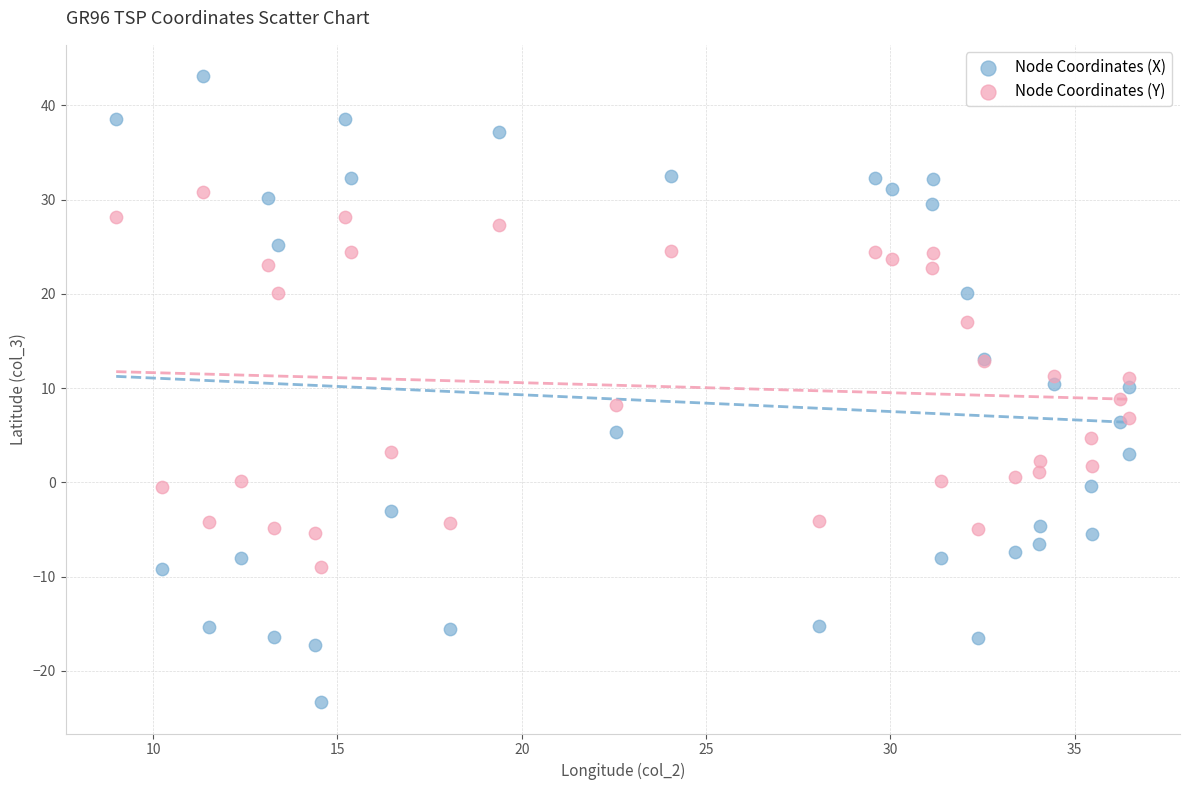

Which series contains the lowest Y value?

Node Coordinates (X)